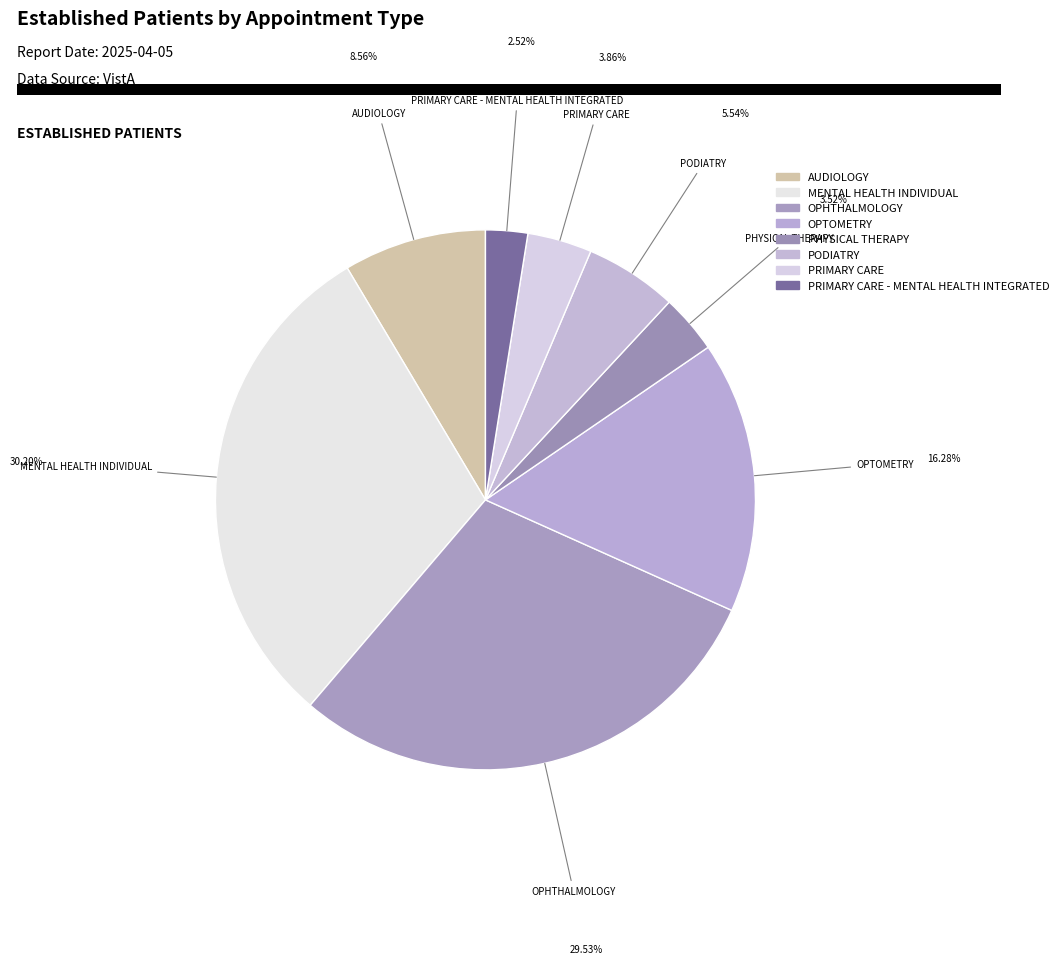

How many segments does this pie chart have?

8